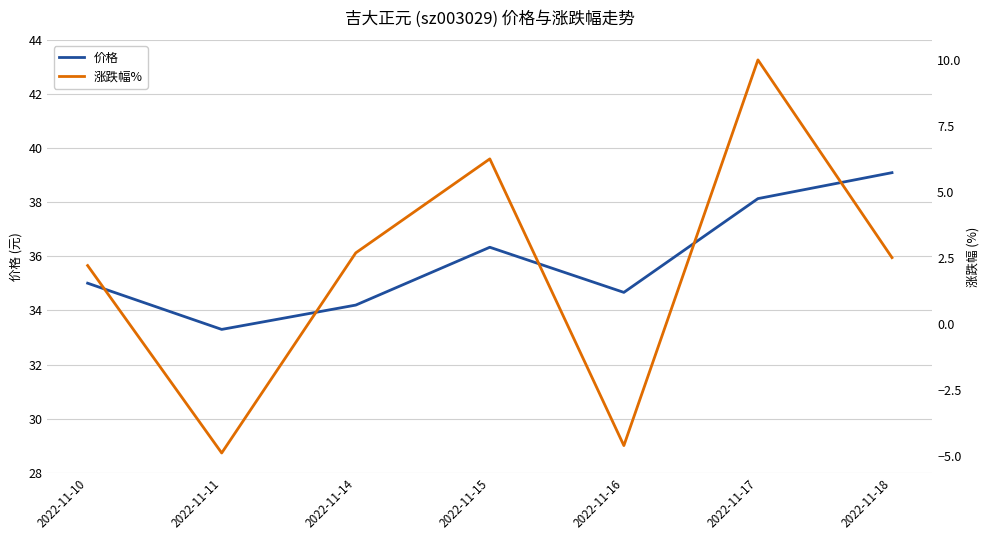

Is the value of 涨跌幅% at 2022-11-10 greater than the value of 价格 at 2022-11-18?

No